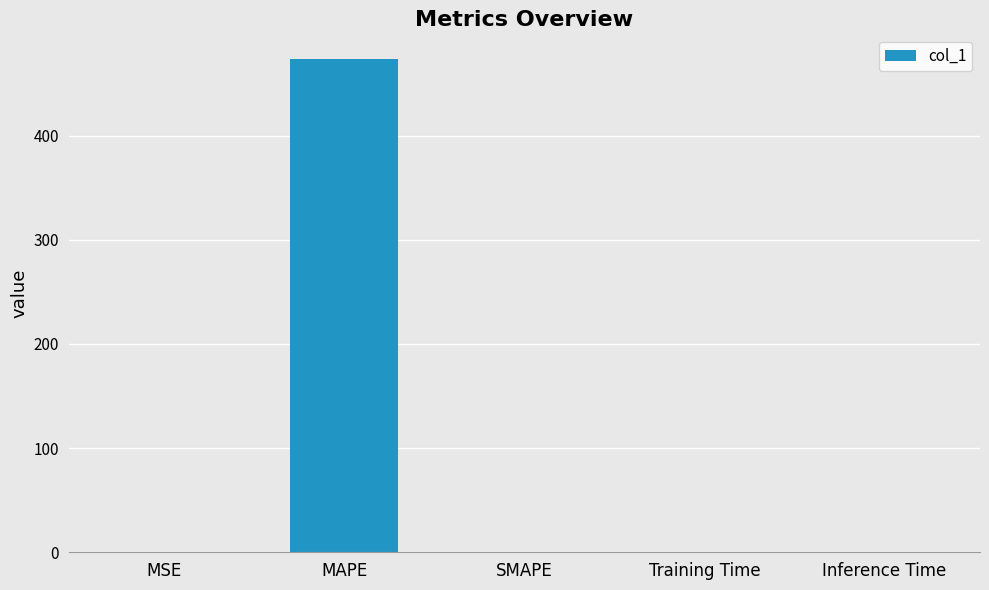

The chart shows a value of 0.0 at Inference Time. True or false?

True